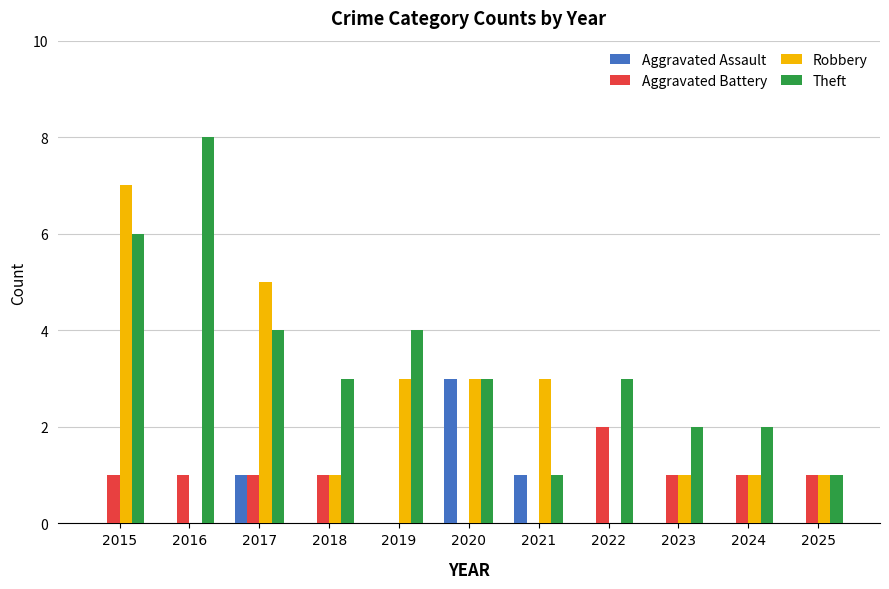

How many distinct data groups are displayed?

4